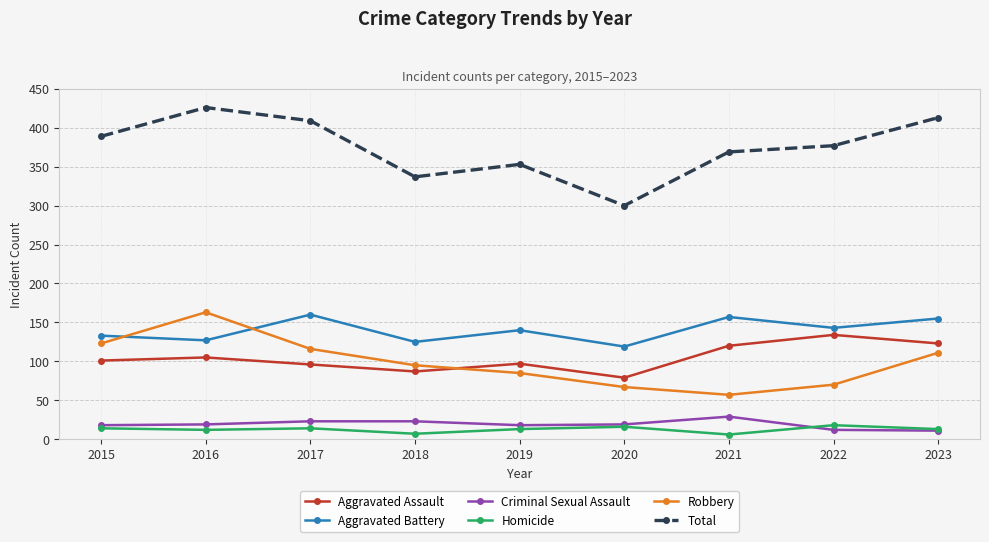

How many lines are shown in the chart?

6